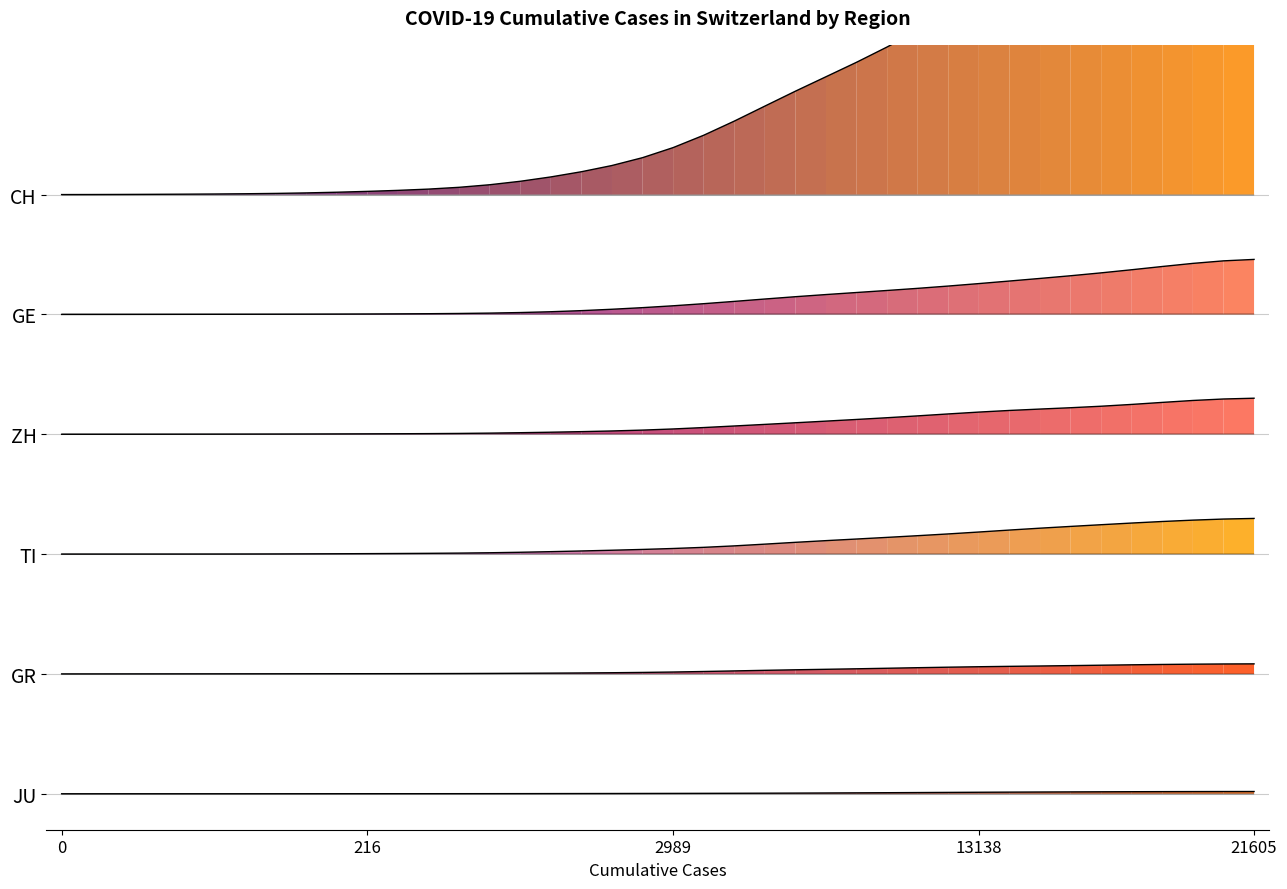

What is the sum of all GE values?

1323052.0